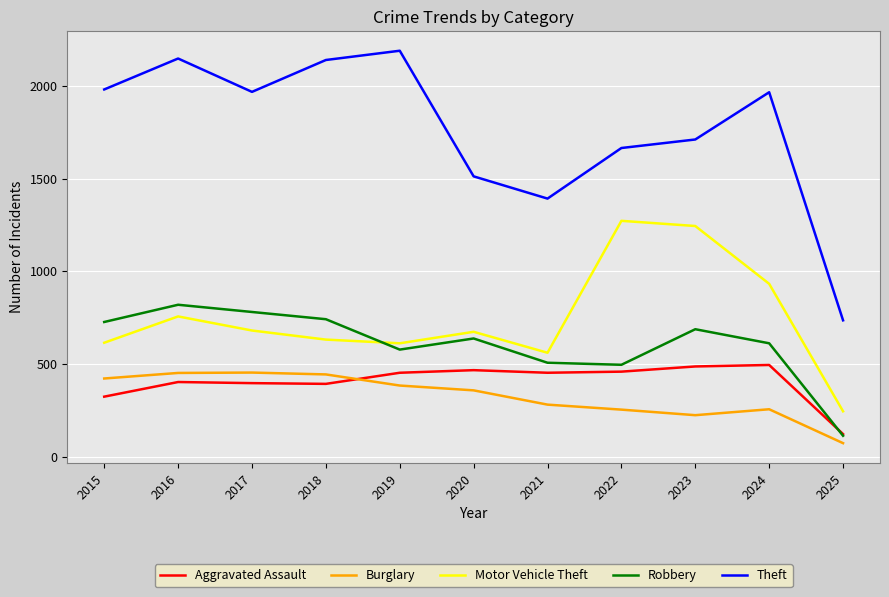

True or false: Motor Vehicle Theft and Aggravated Assault cross at least once.

False